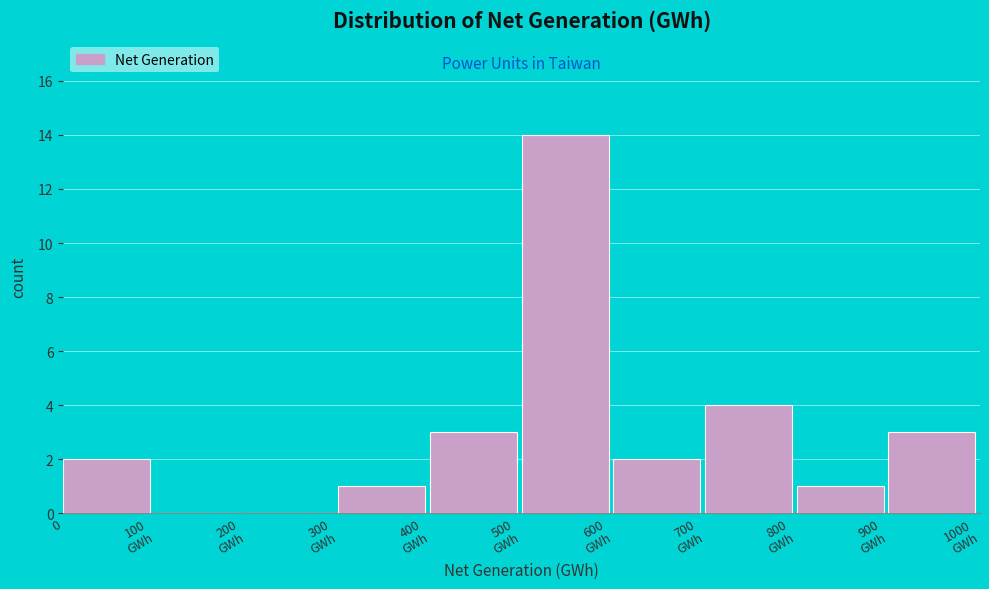

What is the sum of all values?

30